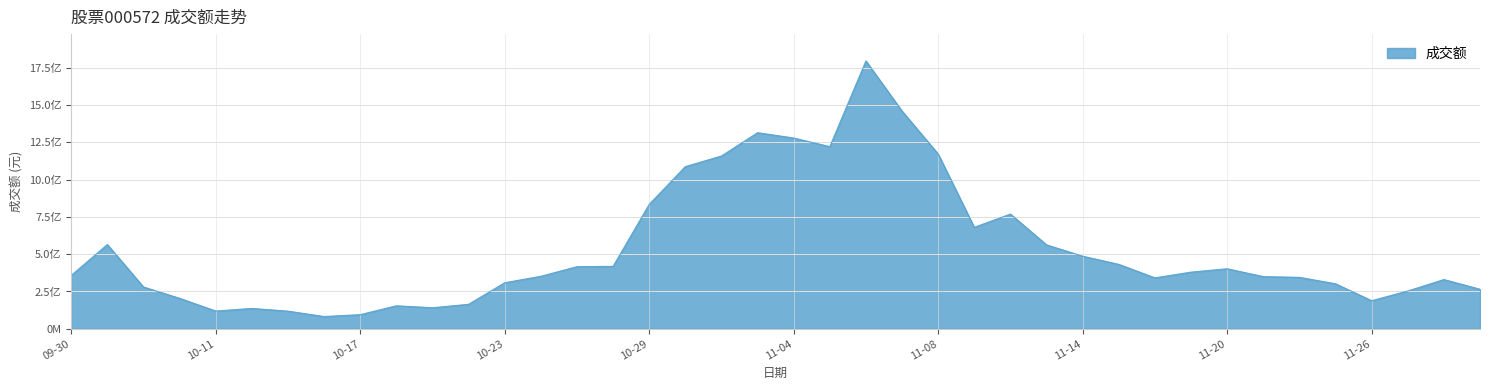

Does the chart have visible grid lines?

Yes